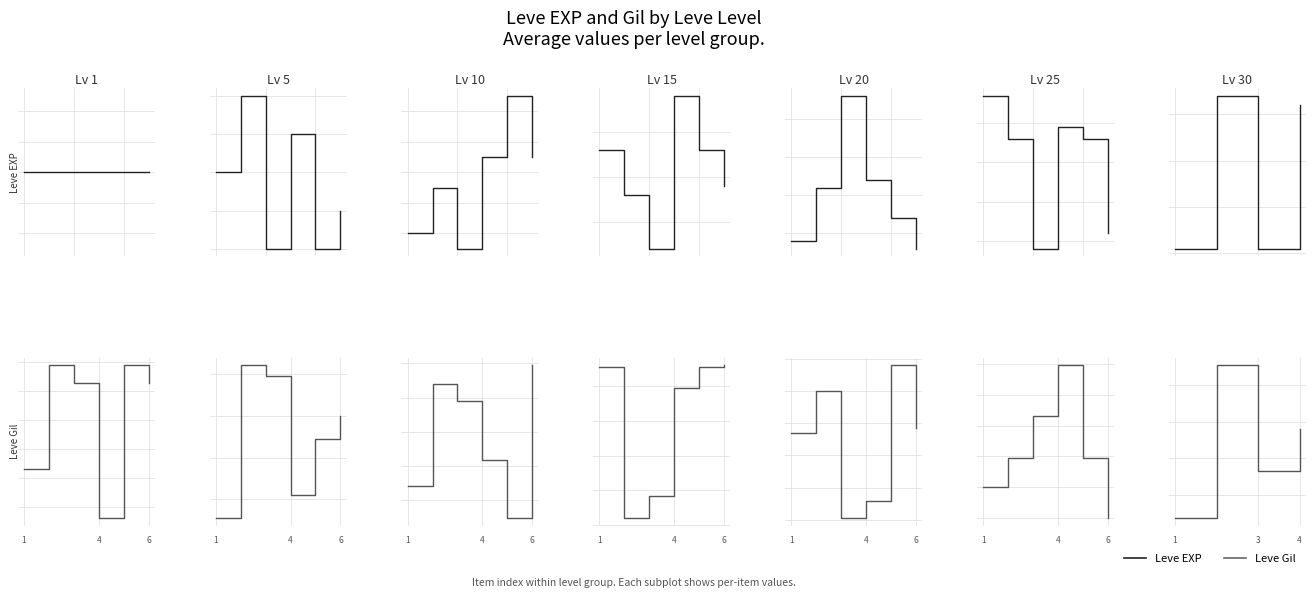

Rank the series at 3 from lowest to highest value.

Leve EXP, Leve Gil